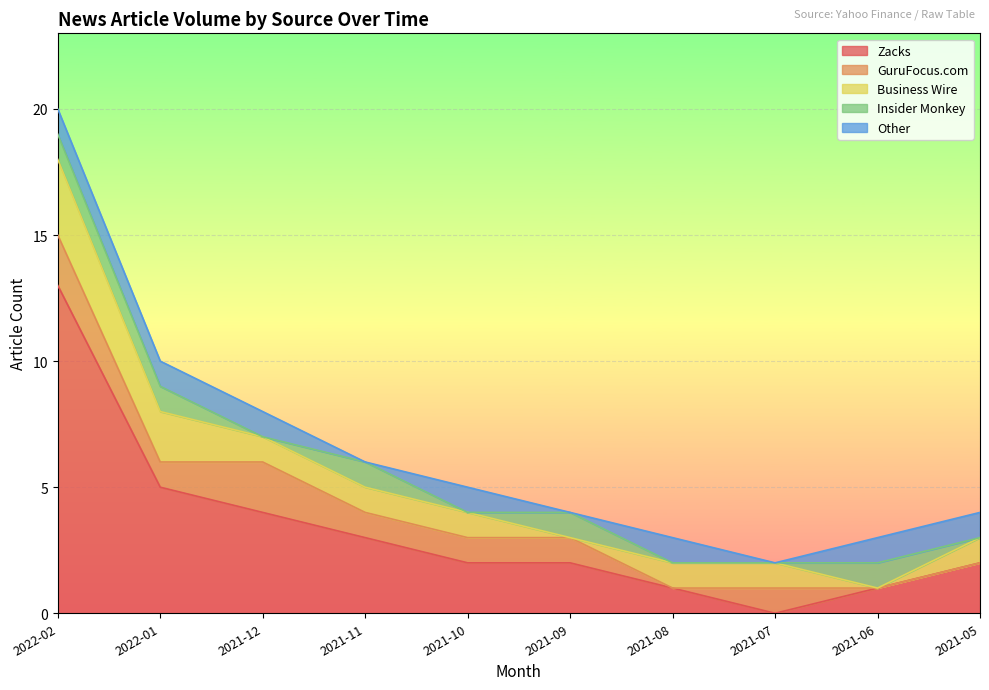

At which label is Business Wire closest to 1?

2021-12